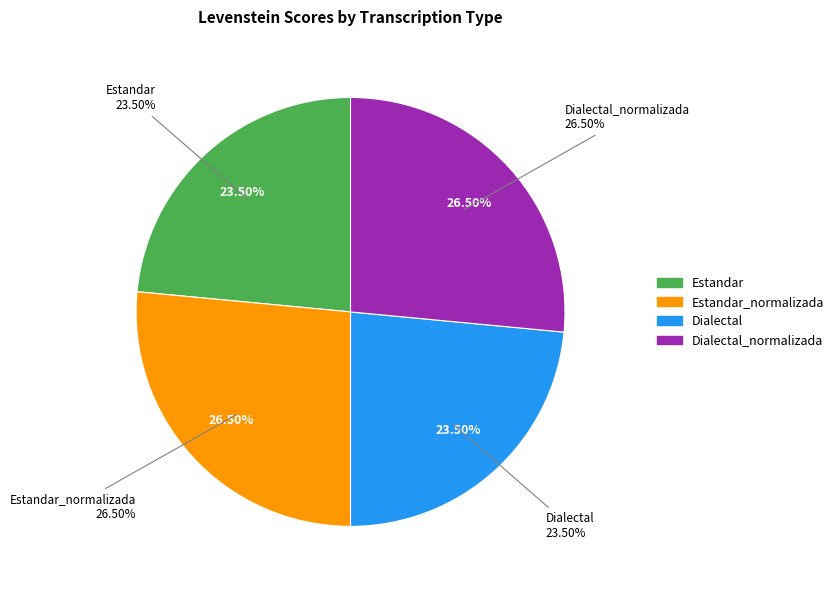

What percentage is the Dialectal_normalizada slice, to the nearest percent?

27%